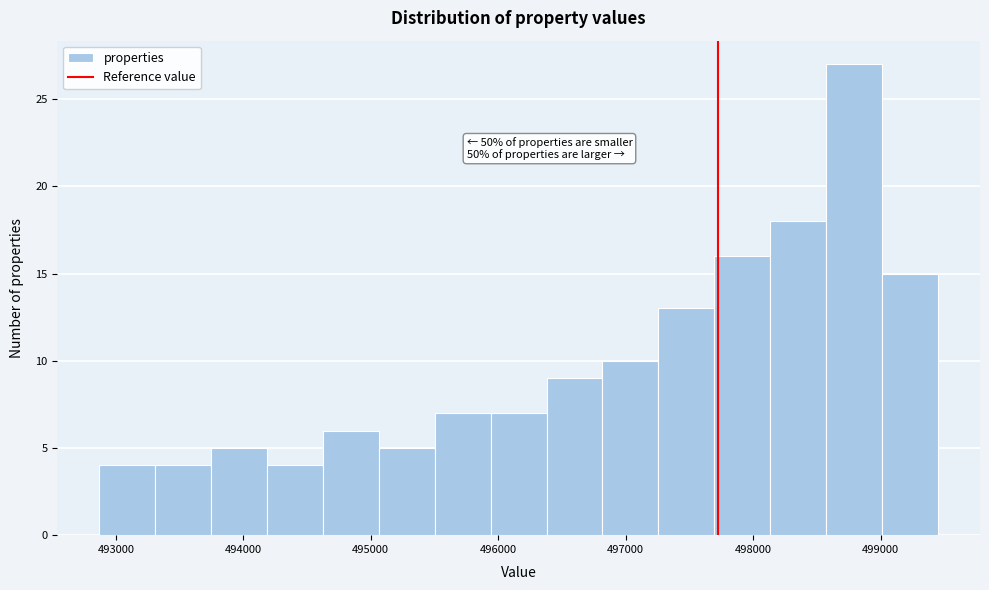

Which range on the x-axis has the tallest bar?

498600 to 499000